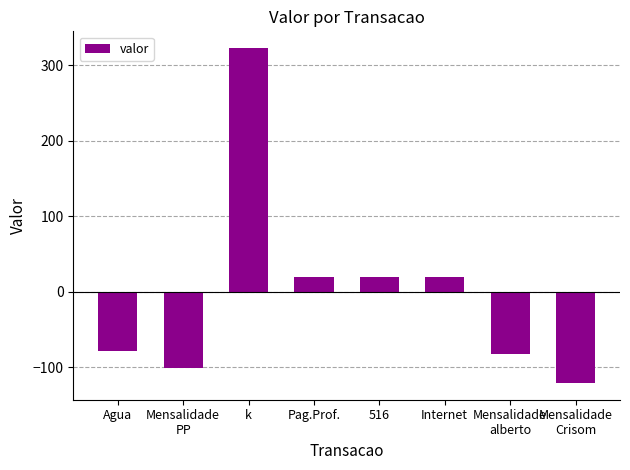

What is the value of the 3rd bar from the left?

323